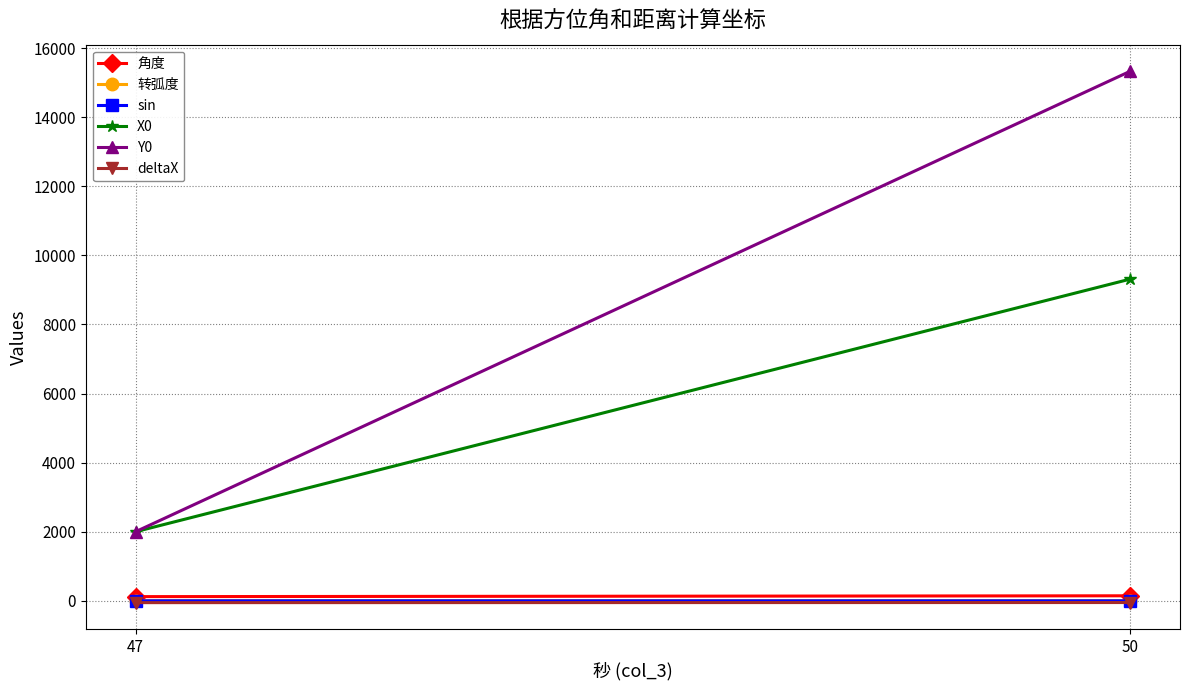

Where does the X0 series first go above 9312?

50